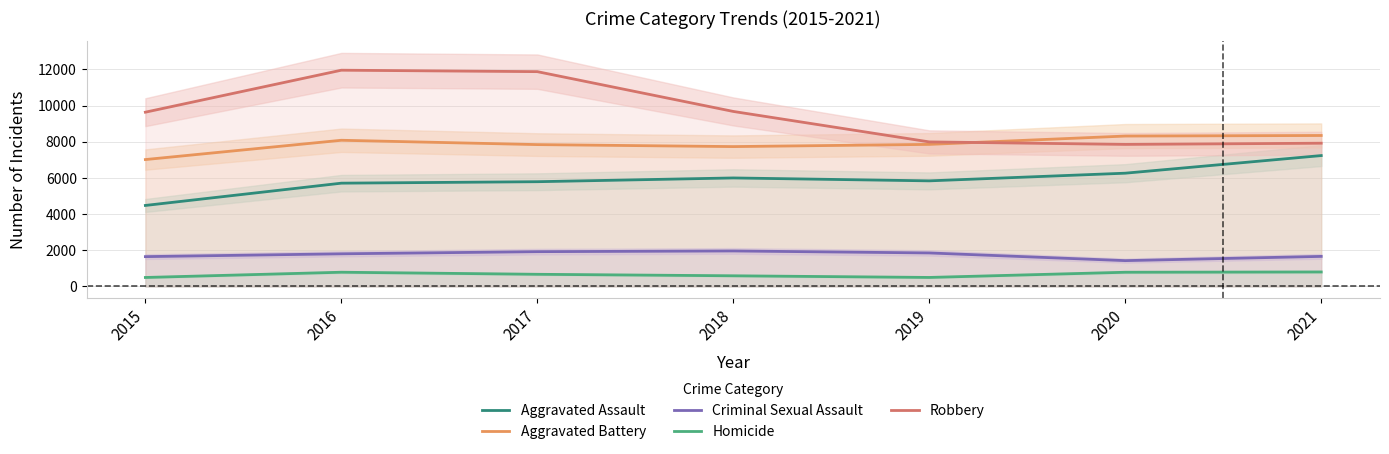

What is the total value across all series at 2019?

24042